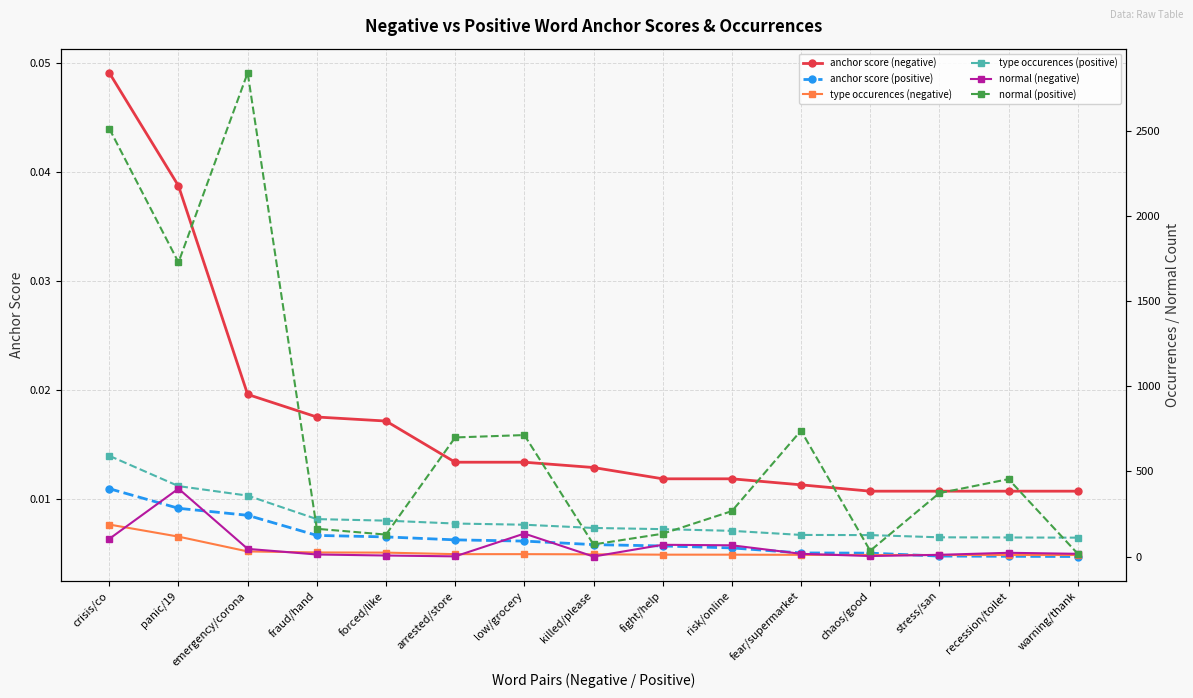

What are all the series names shown in the legend?

anchor score (negative), anchor score (positive), type occurences (negative), type occurences (positive), normal (negative), normal (positive)